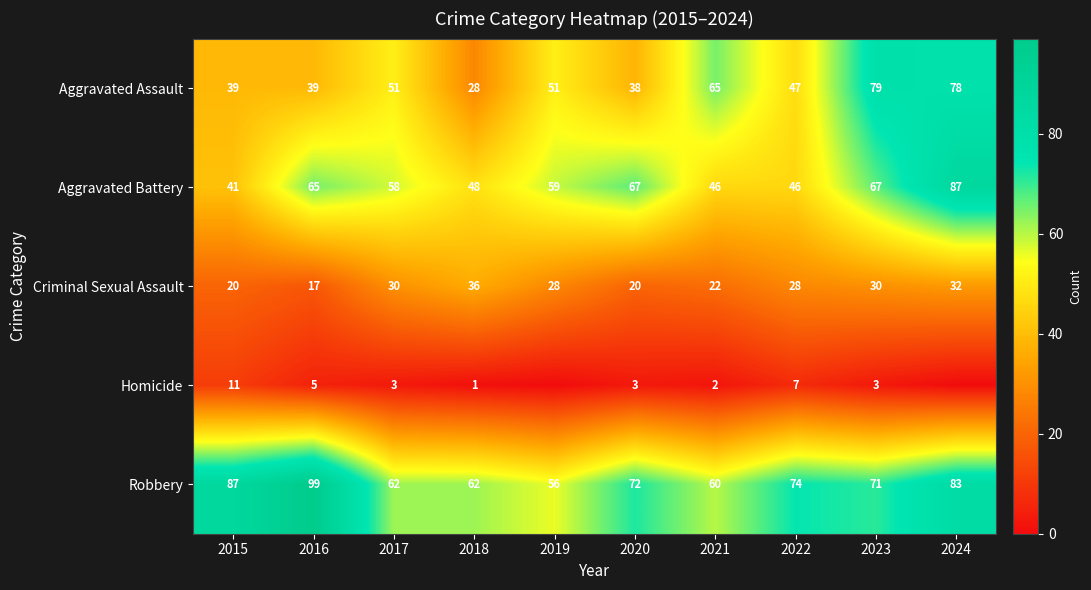

What is the difference between the highest and lowest values at 2022?

67